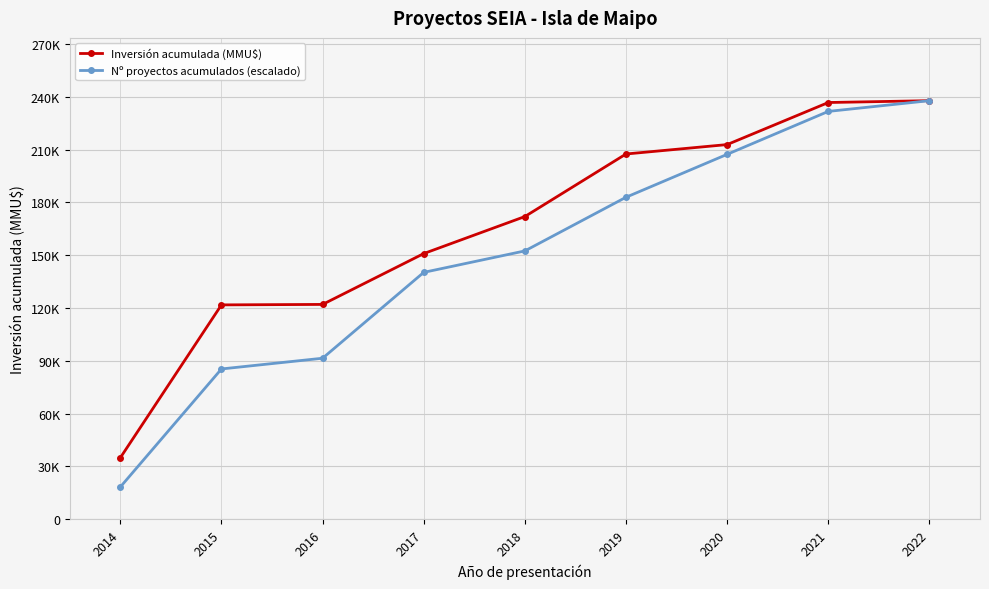

Between 2020 and 2021, which series saw the biggest shift?

Nº proyectos acumulados (escalado)